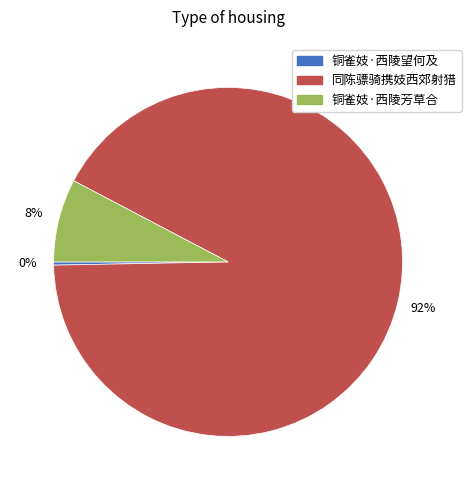

Rank the categories by value from highest to lowest.

同陈骠骑携妓西郊射猎, 铜雀妓·西陵芳草合, 铜雀妓·西陵望何及